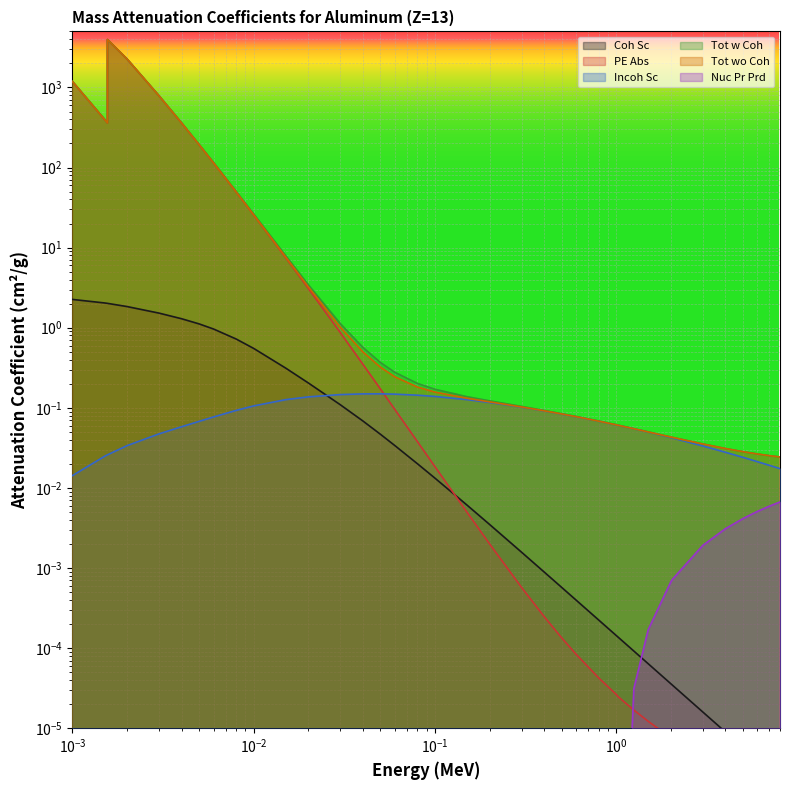

Which category has the highest value in the PE Abs series?

0.00156